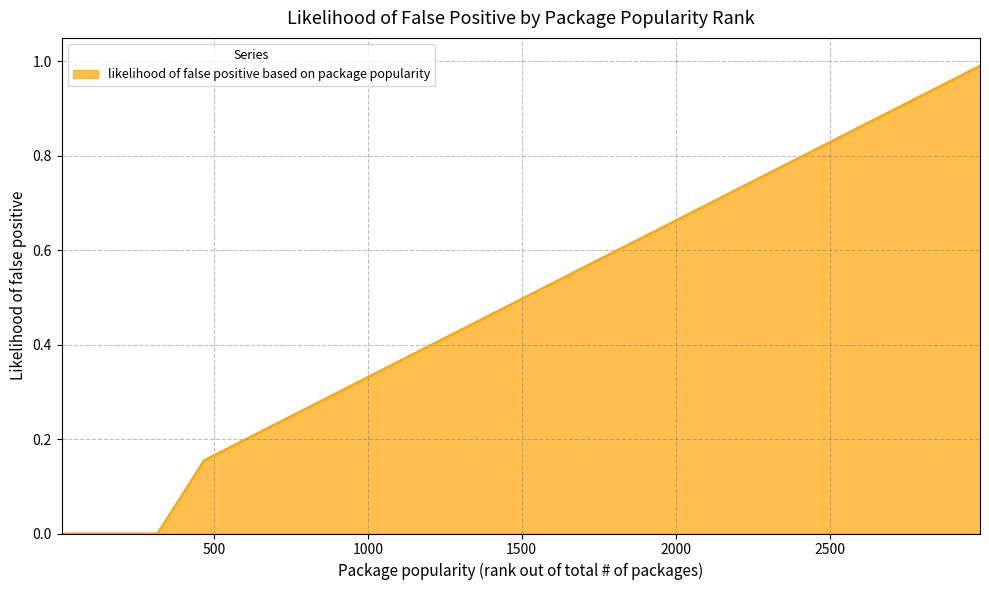

What is the difference between the maximum and minimum values?

1.0